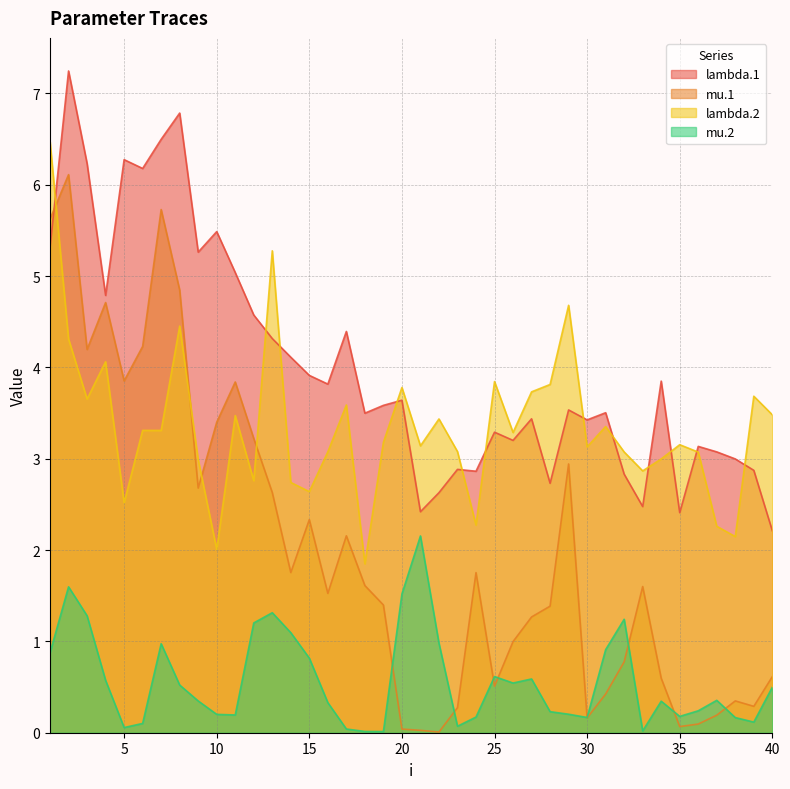

List the labels in order of lambda.1 value, largest first.

2, 8, 7, 5, 3, 6, 10, 1, 9, 11, 4, 12, 17, 13, 14, 15, 34, 16, 20, 19, 29, 31, 18, 27, 30, 25, 26, 36, 37, 38, 23, 39, 24, 32, 28, 22, 33, 21, 35, 40